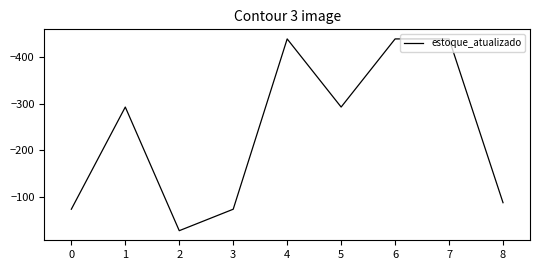

True or false: the data has more than 0 interior local peaks.

True